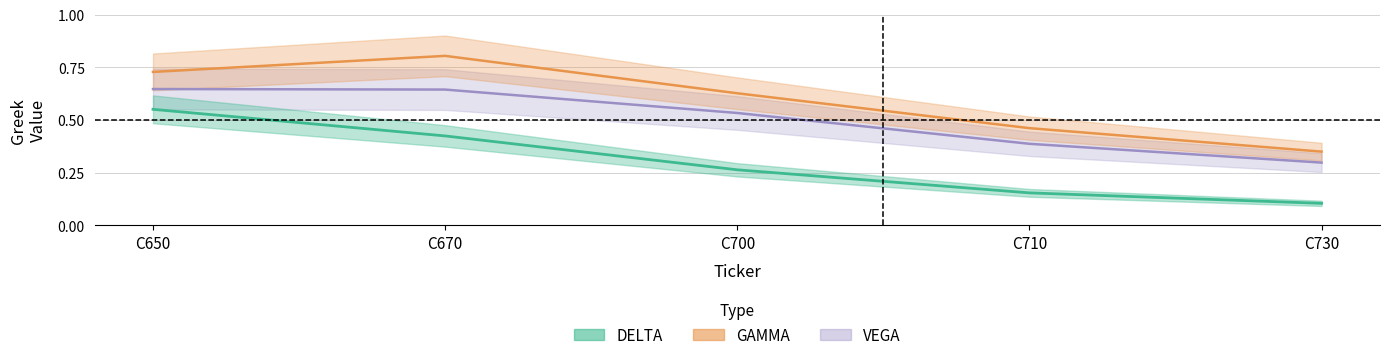

Reading left to right, list all the values displayed in this chart.

DELTA: 0.6	0.4	0.3	0.2	0.1
GAMMA: 0.7	0.8	0.6	0.5	0.3
VEGA: 0.6	0.6	0.5	0.4	0.3